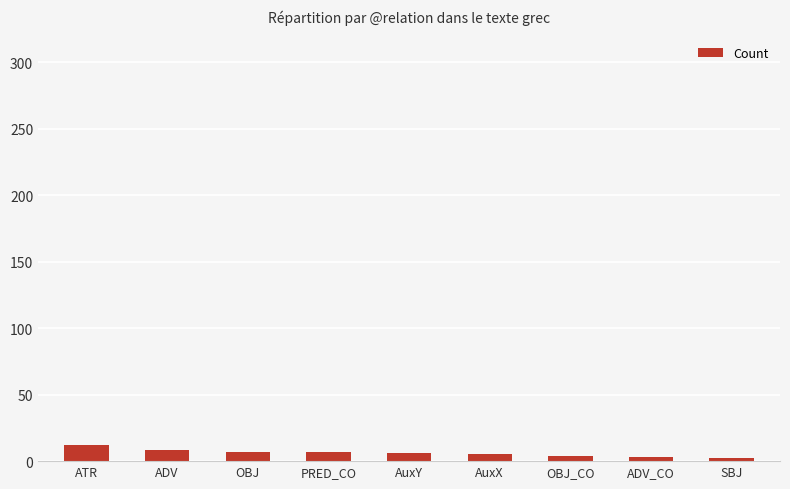

Between OBJ and OBJ_CO, which is larger?

OBJ